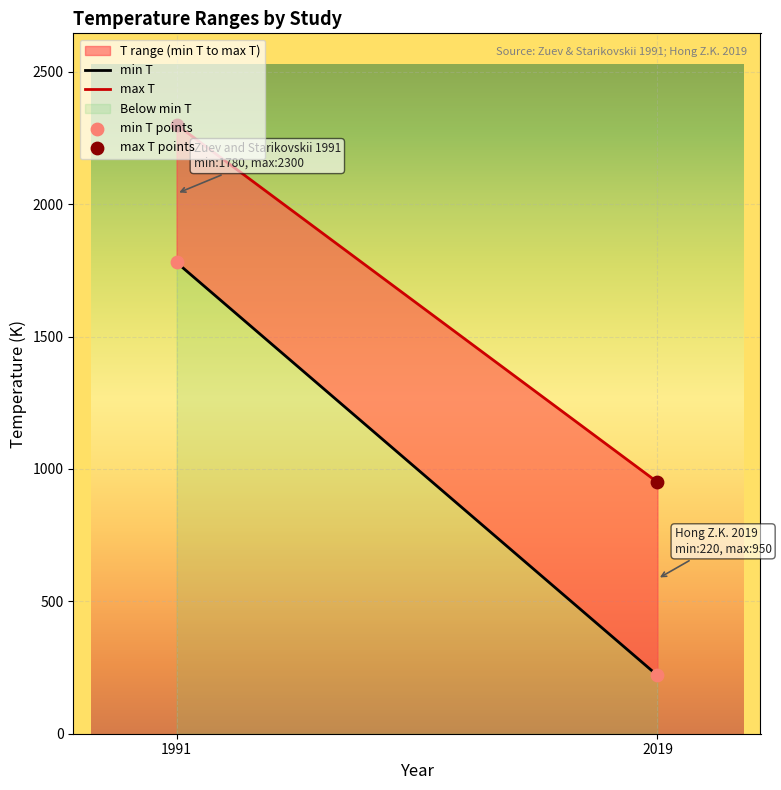

At which category is the sum across all series the highest?

Zuev and Starikovskii 1991